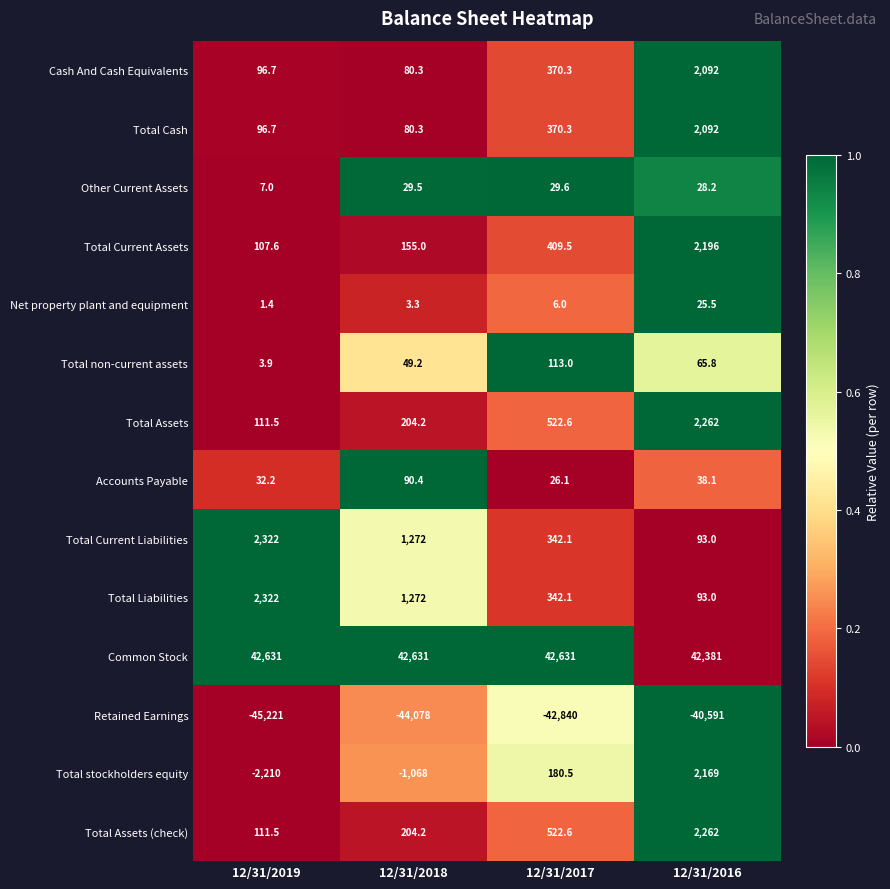

How many series are shown in this chart?

14